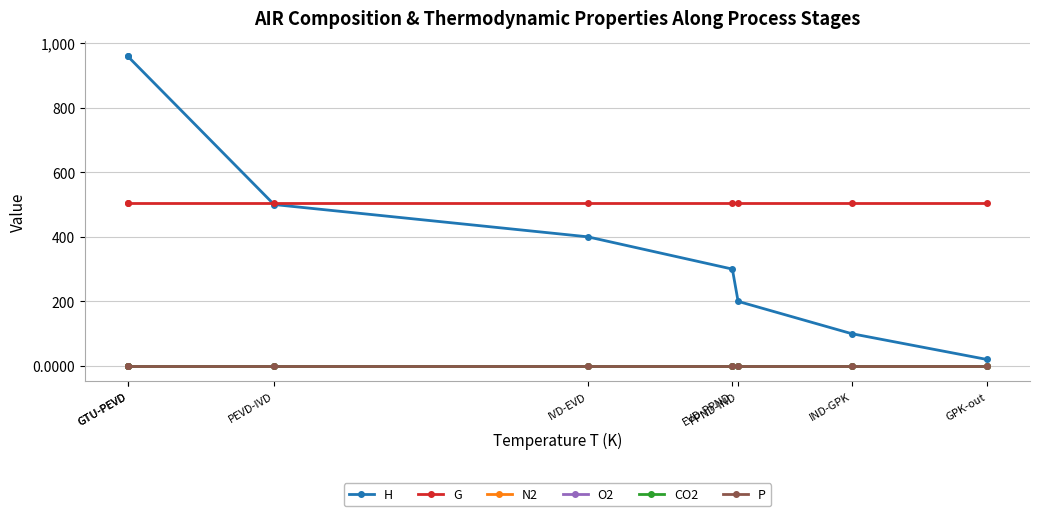

What is the average value of the P series?

0.1